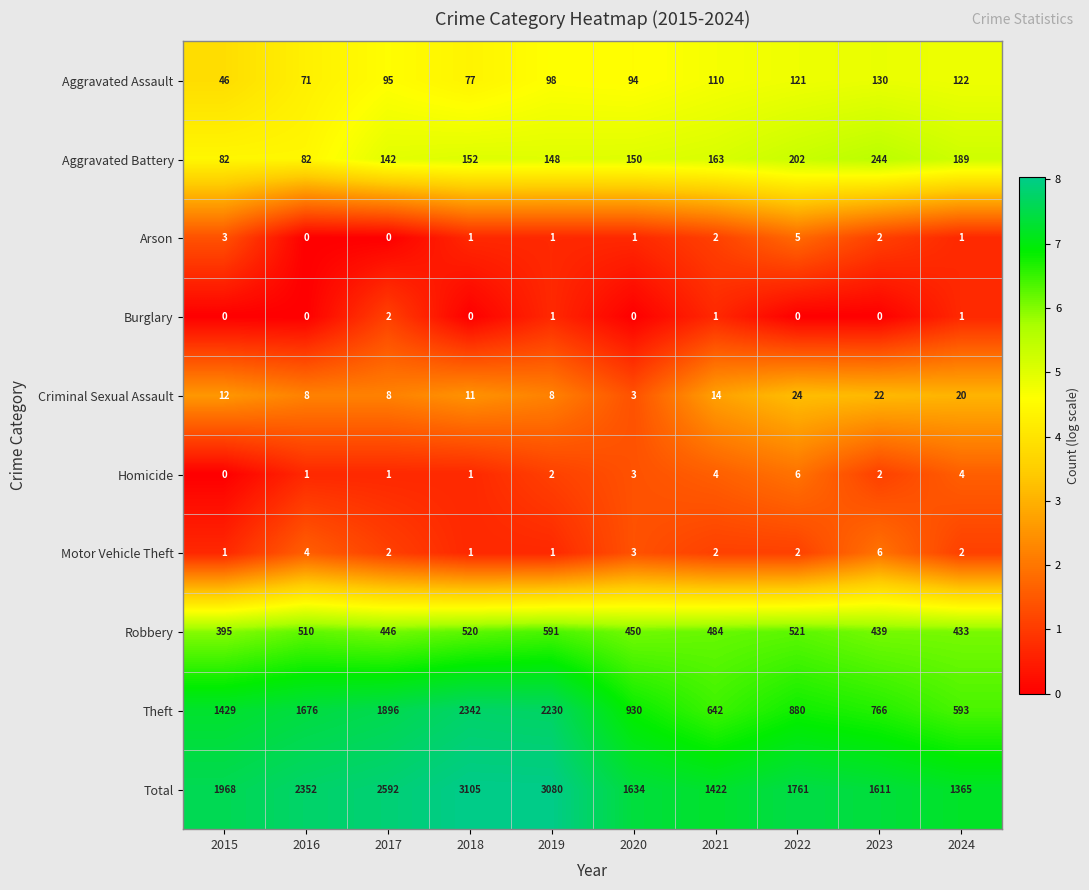

What is the difference between the maximum and second lowest values in the Motor Vehicle Theft series?

5